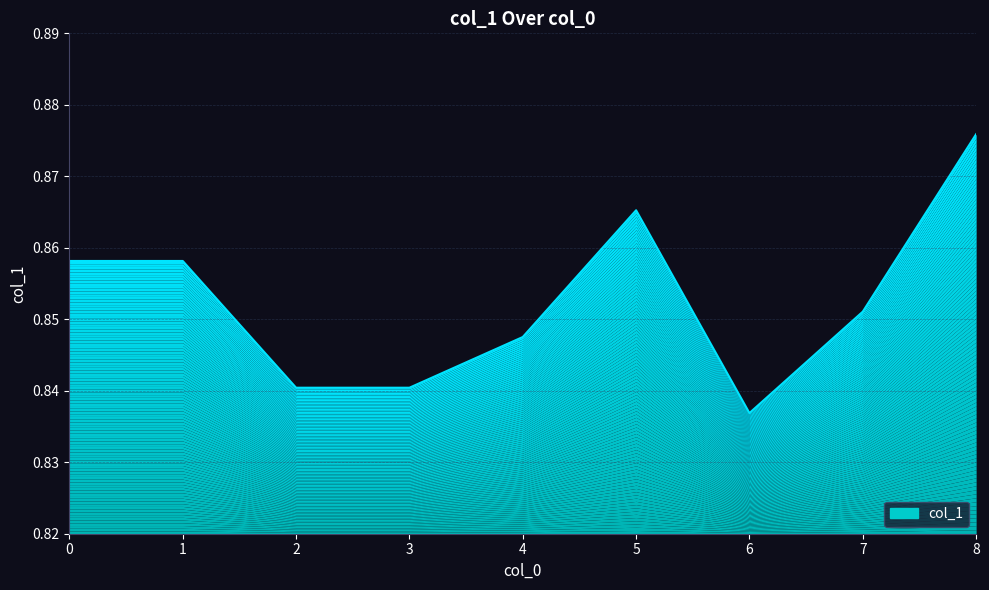

Reading left to right, what are all the values shown in this chart?

0=0.9	1=0.9	2=0.8	3=0.8	4=0.8	5=0.9	6=0.8	7=0.9	8=0.9